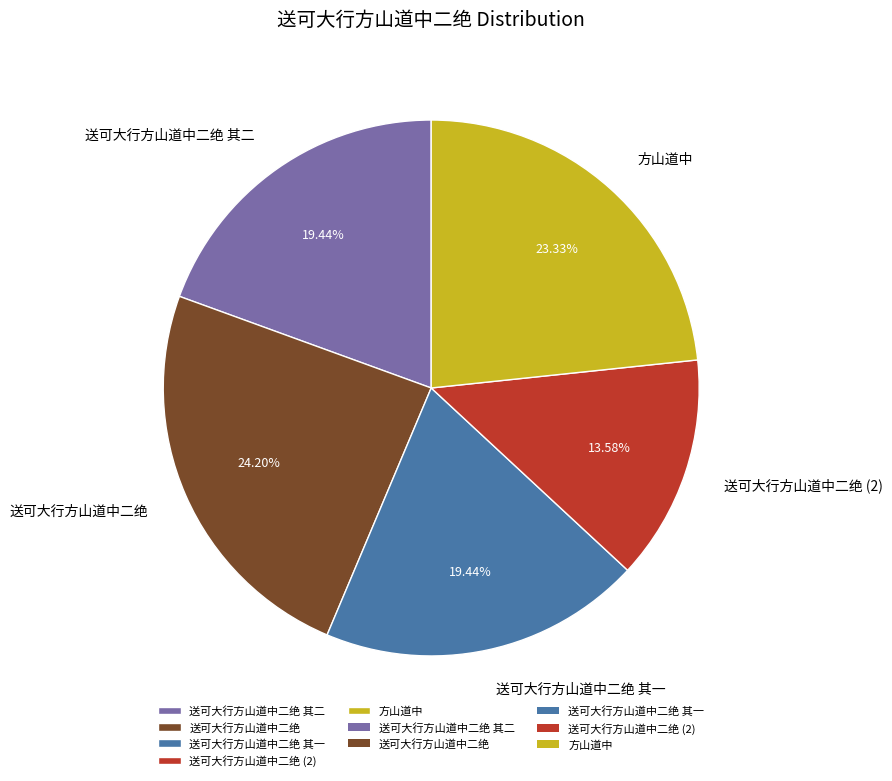

How many segments does this pie chart have?

5